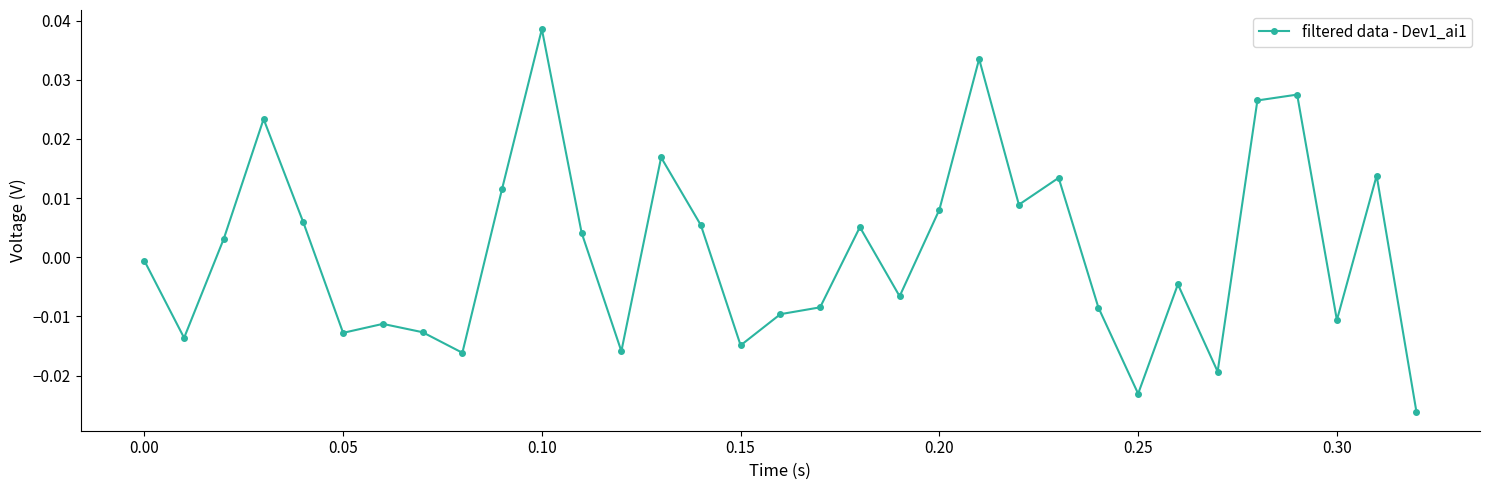

True or false: there are more than 2 points higher than both neighbors.

True